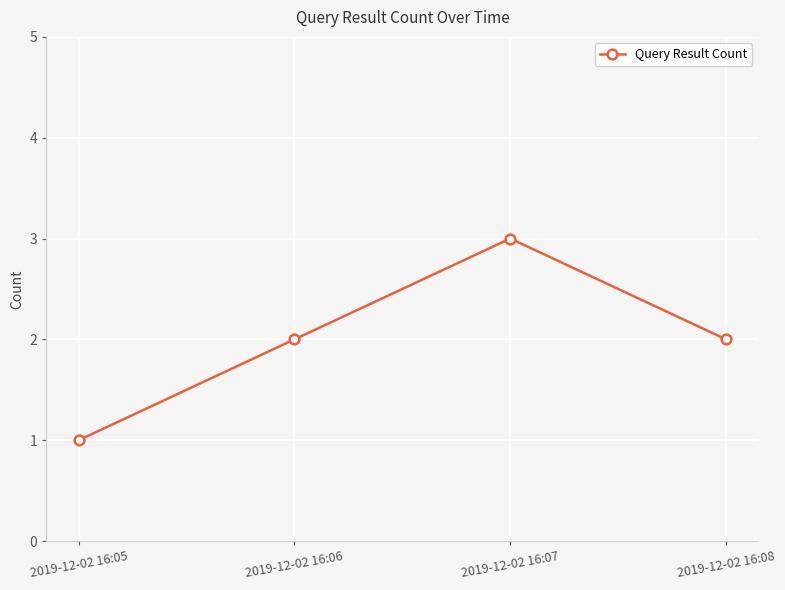

What is the approximate value at 2019-12-02 16:07?

3